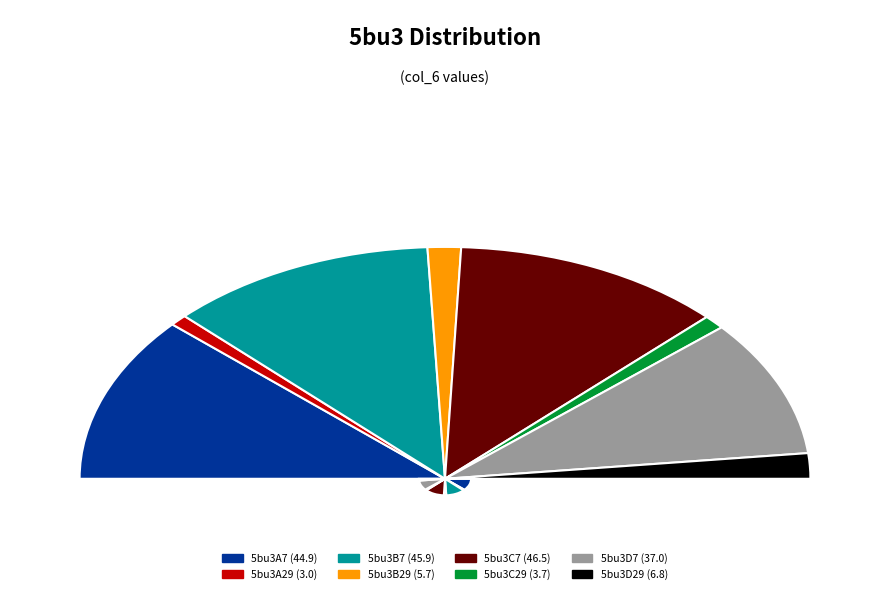

To the nearest percent, what percentage of the pie is 5bu3C29?

2%